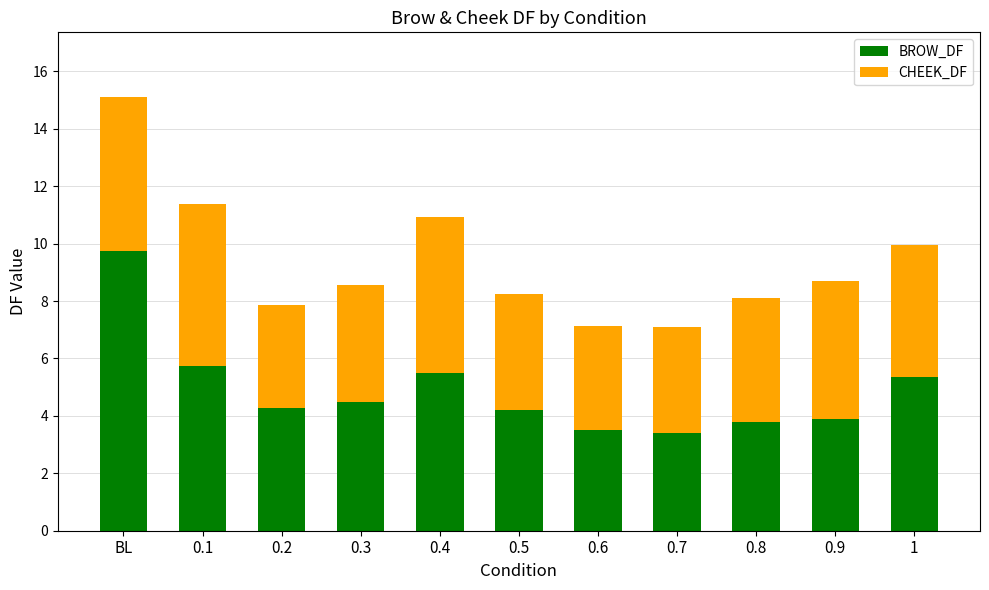

At which label does BROW_DF reach its peak?

BL